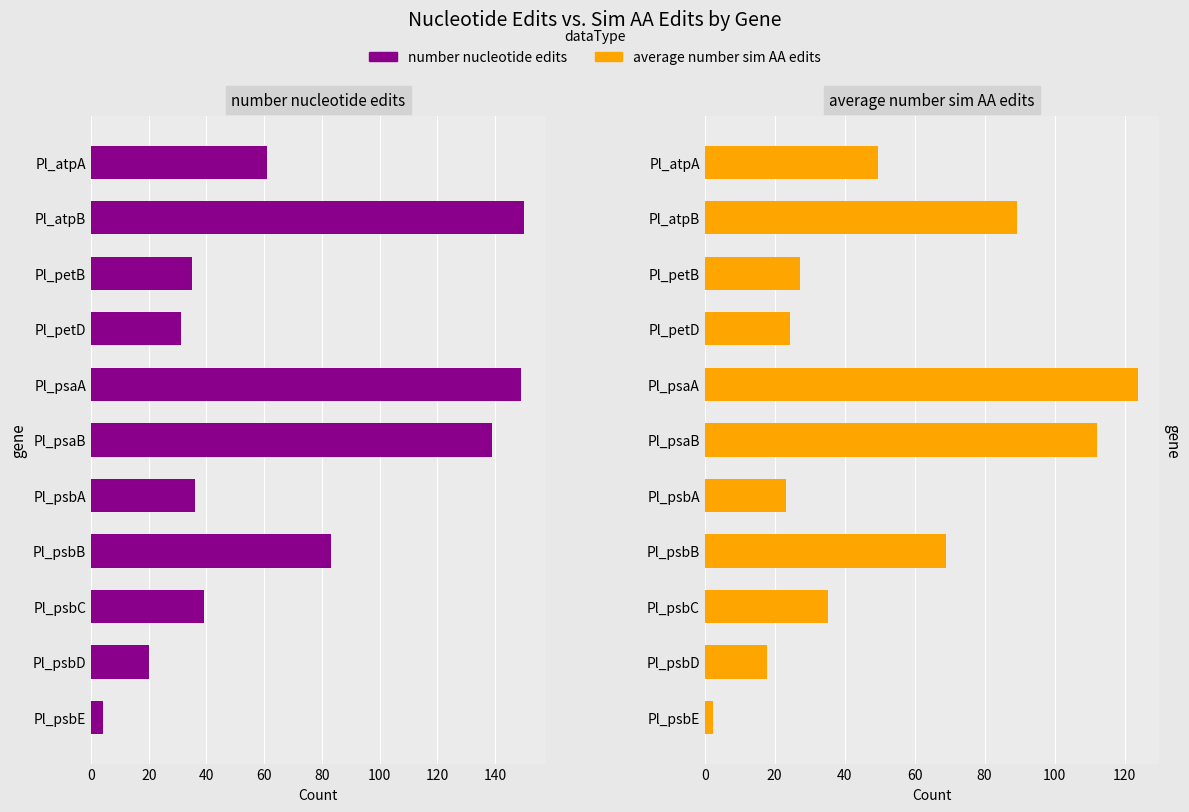

What is the lowest value of the number nucleotide edits series?

4.0